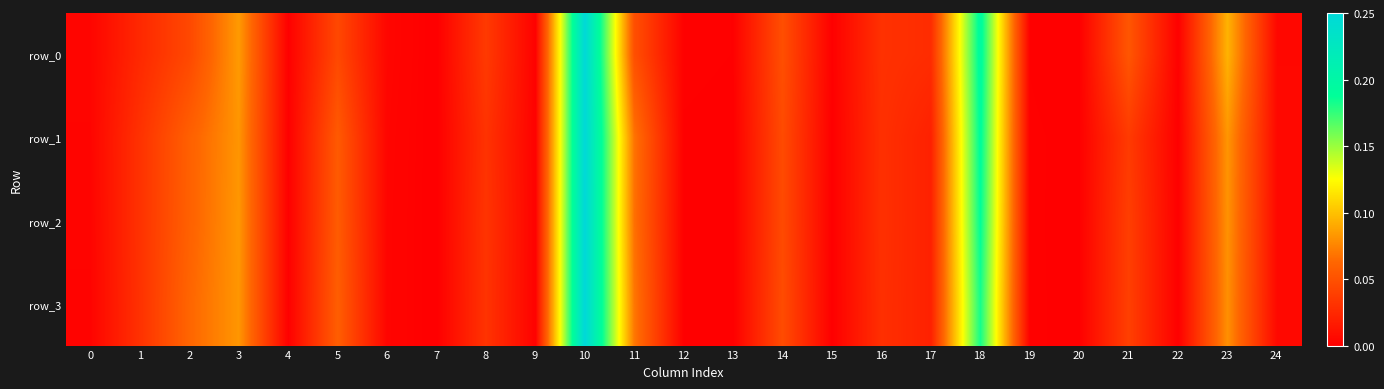

Which series changed the most between 2 and 22?

row_3